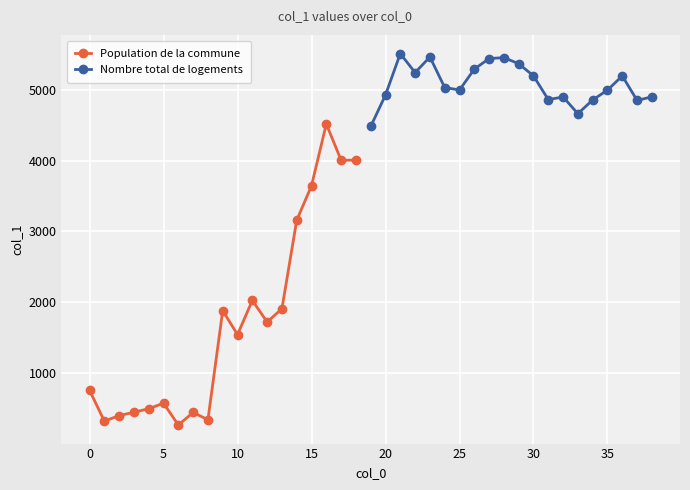

How many values in the Population de la commune series are below 1540?

9